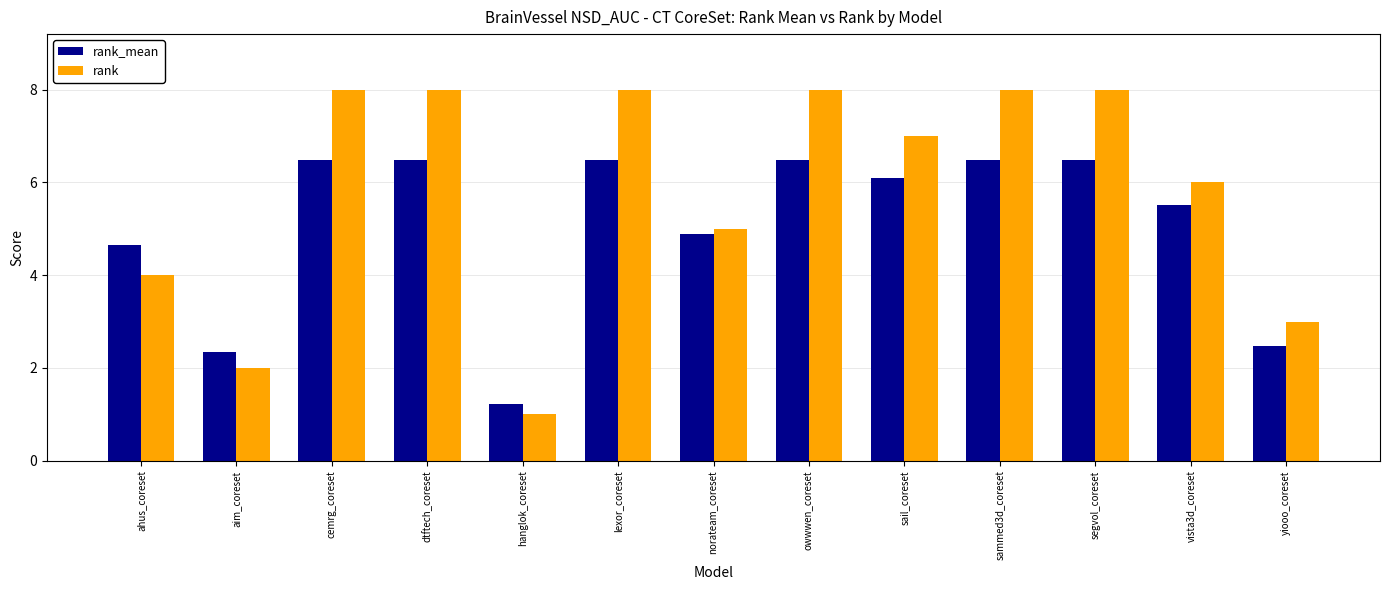

What is the lowest value of the rank series?

1.0